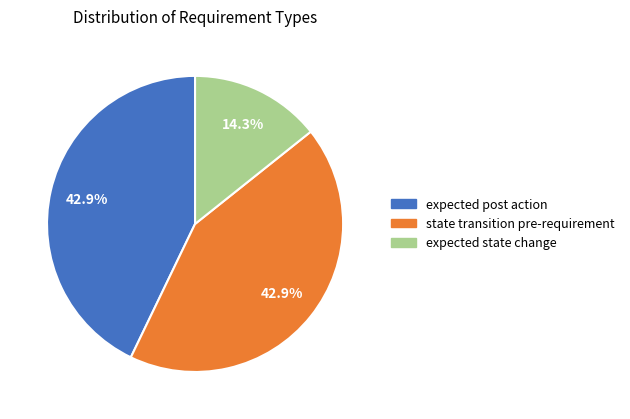

How many segments does this pie chart have?

3